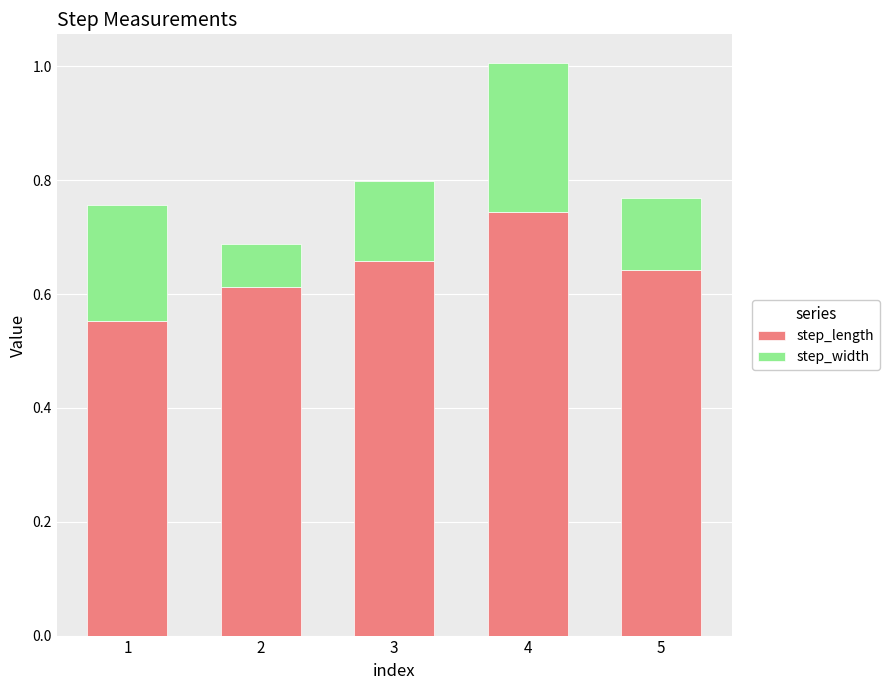

At which category is the sum across all series the highest?

4